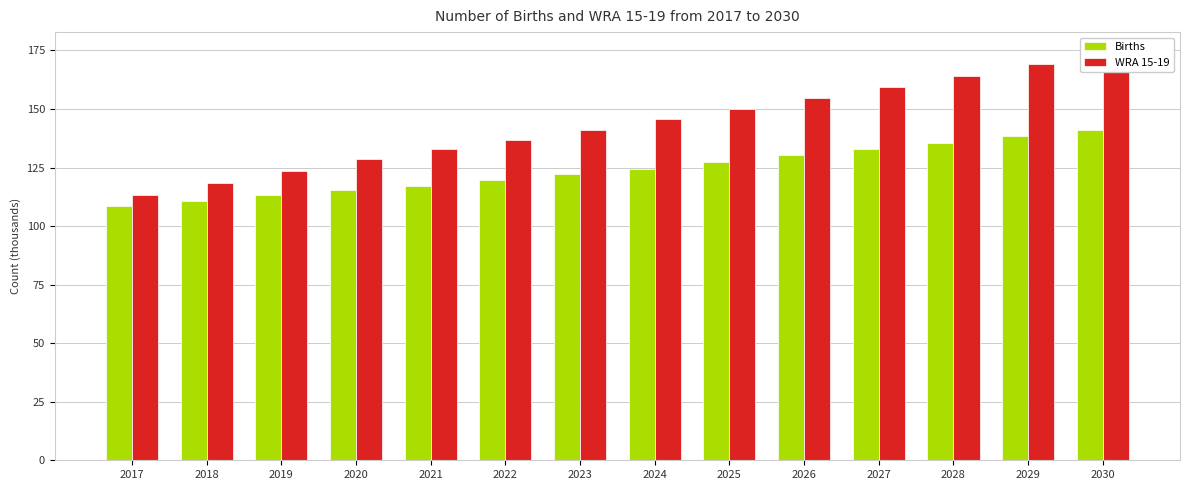

What is the total value across all series at 2028?

299.4